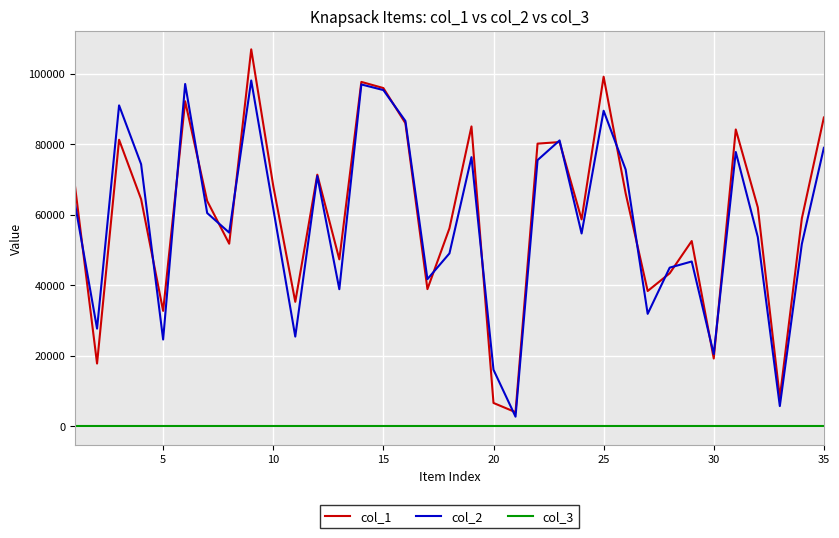

Which series has the largest range (max minus min)?

col_1